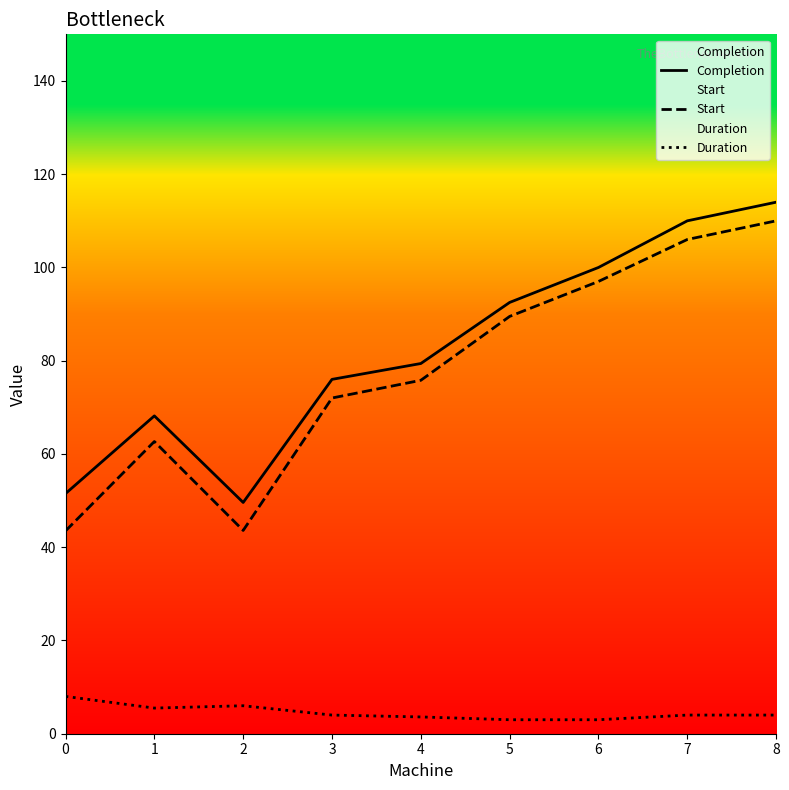

What is the difference between the highest and lowest values at 0?

43.5